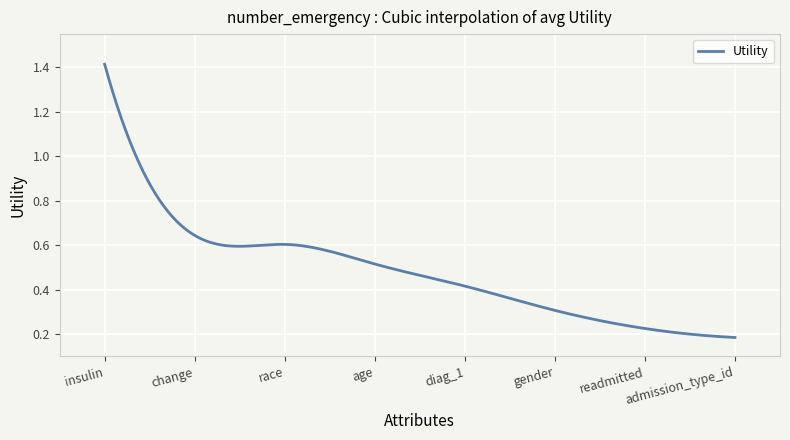

How many lines are shown in the chart?

1